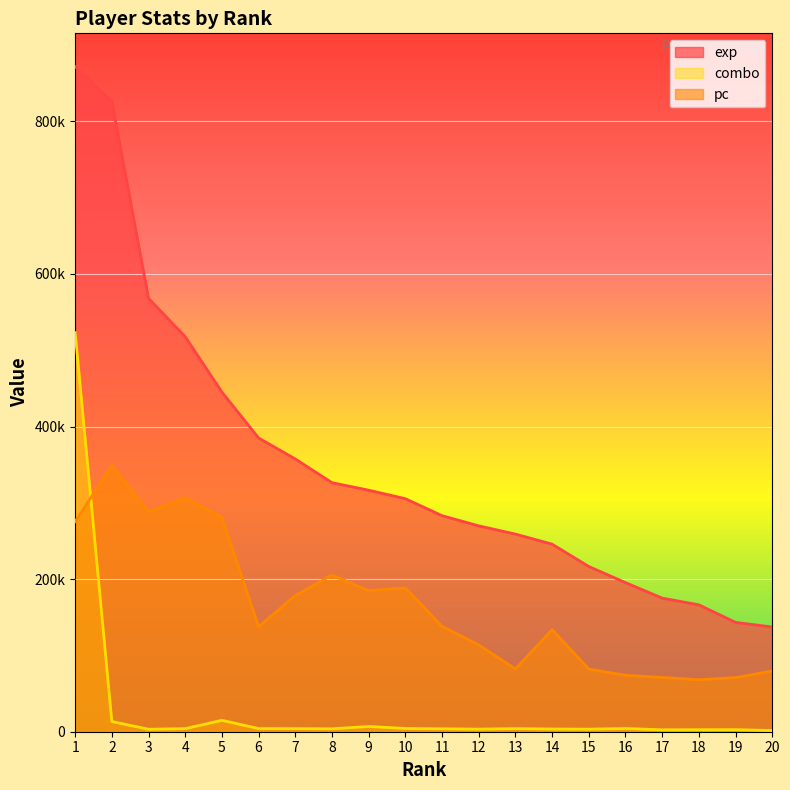

Where is pc nearest to the value 208458?

8